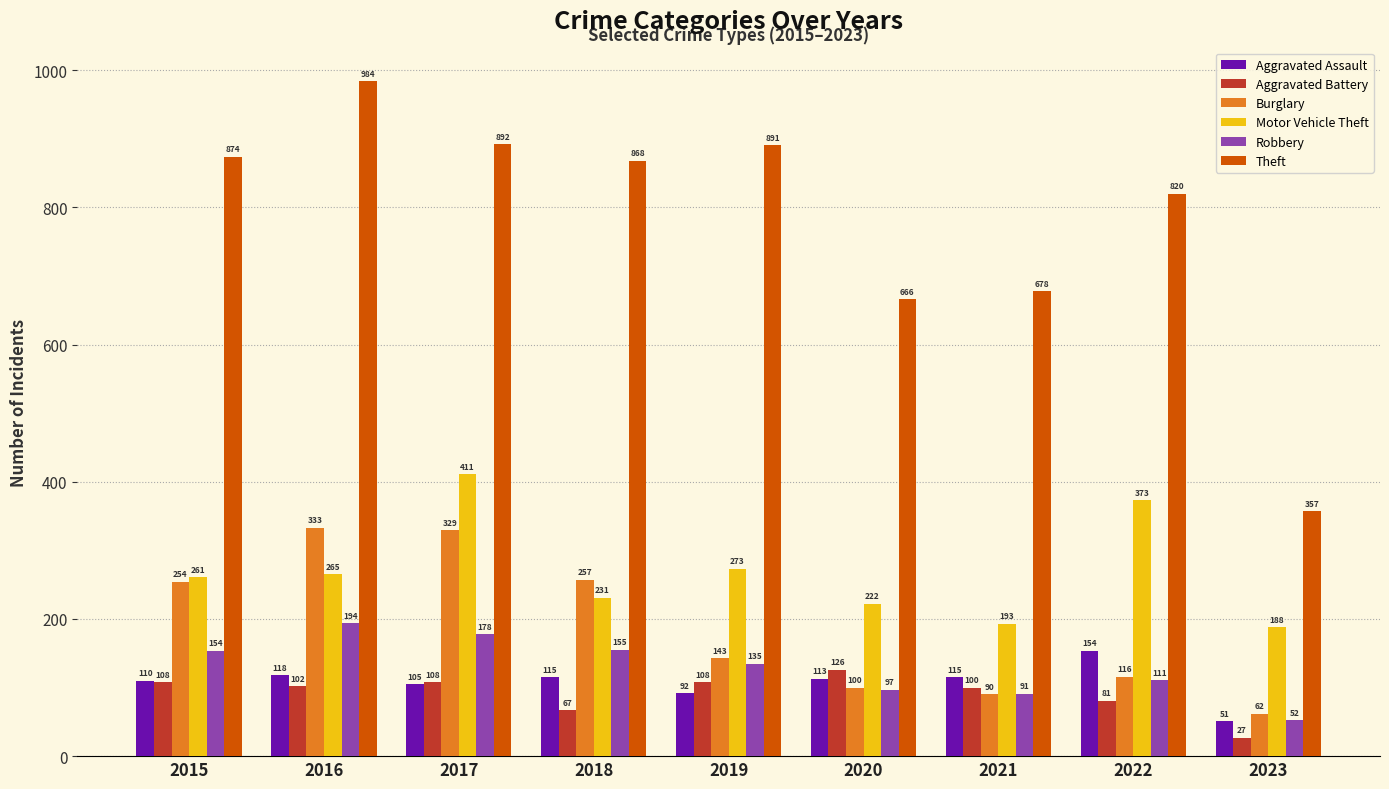

At which category does the chart reach its peak across all series?

2016